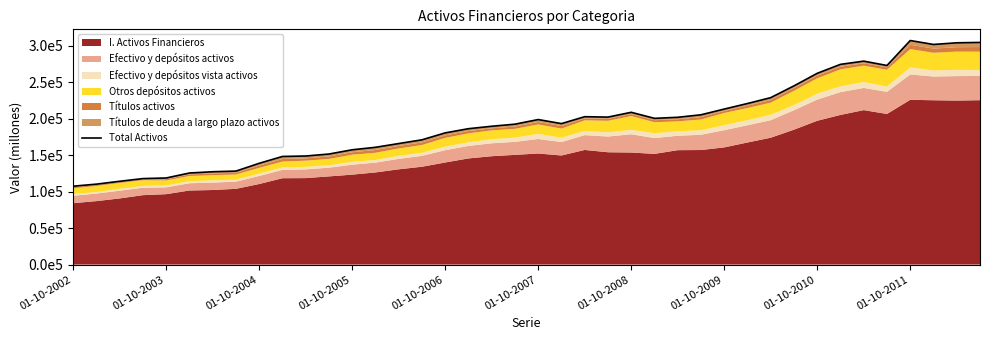

What is the value of the 38th point from the left?

301910